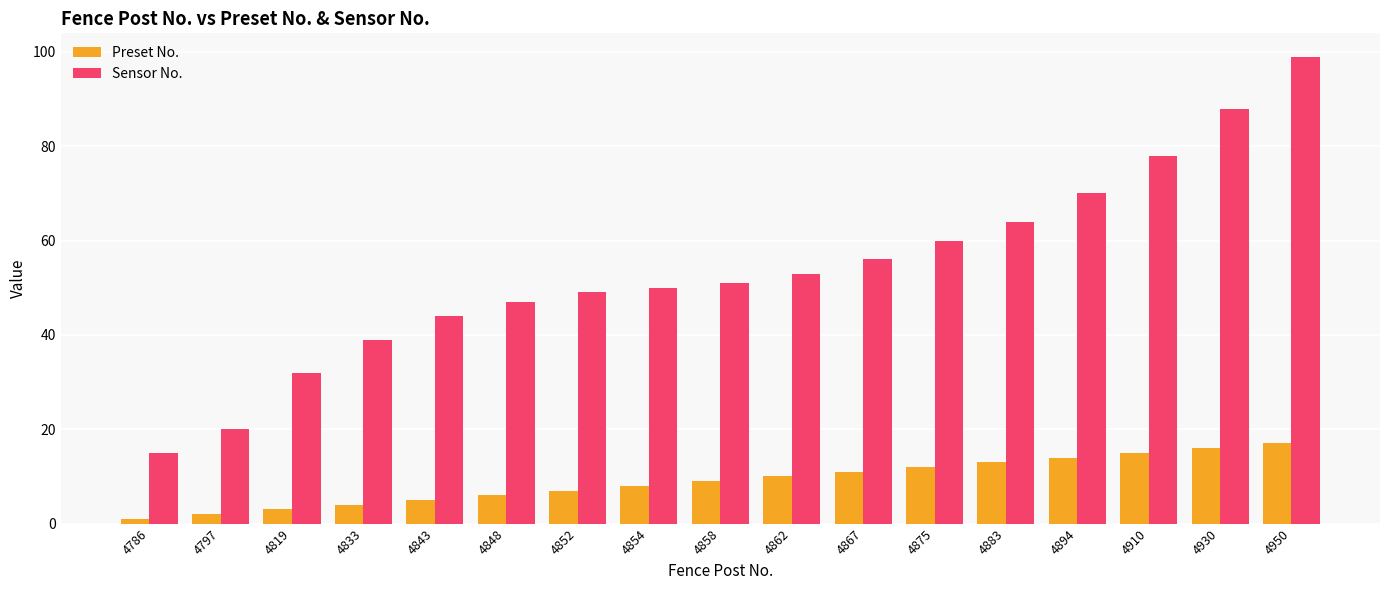

At which label does Sensor No. reach its minimum?

4786